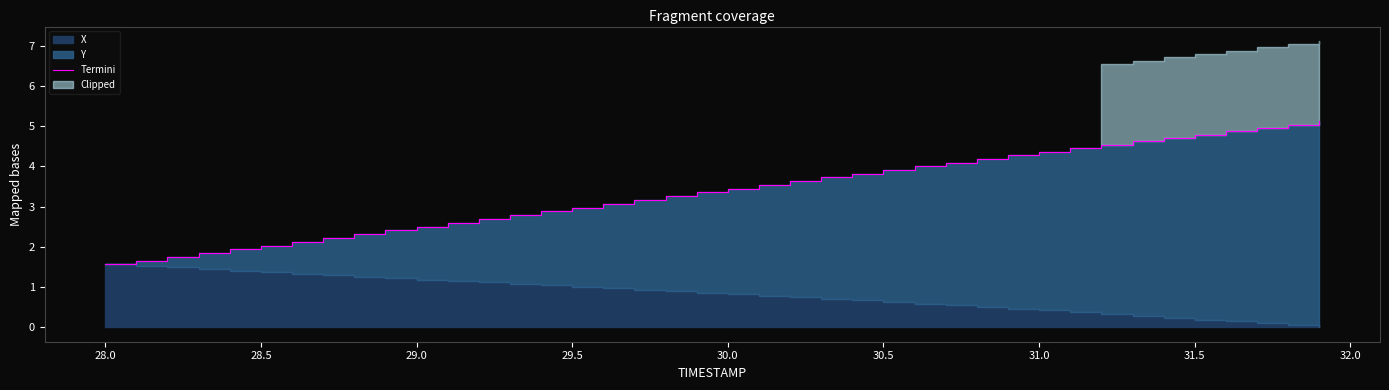

How many data points are less than 3?

16